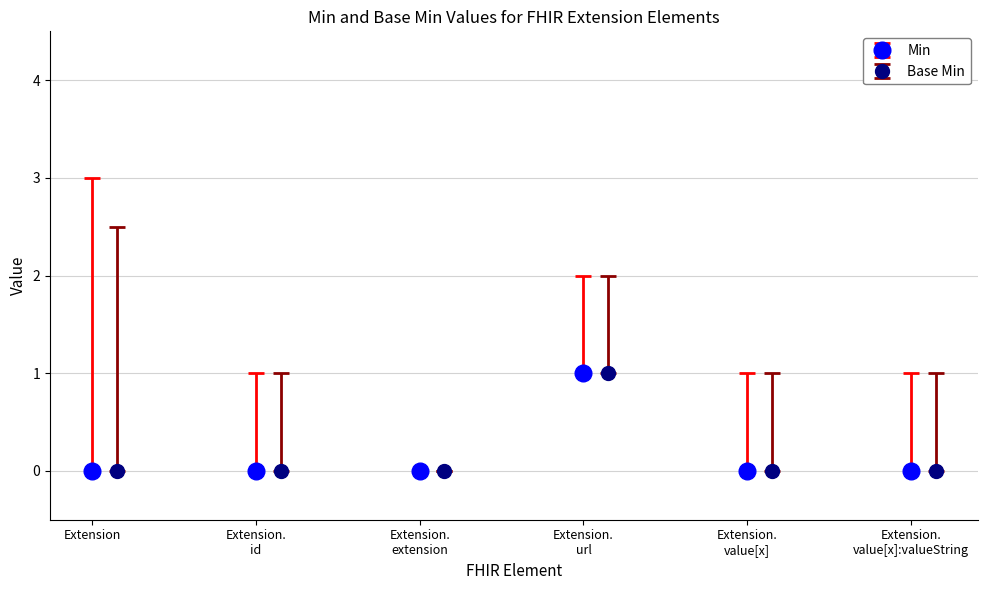

What is the difference between the maximum and minimum values in the Min series?

1